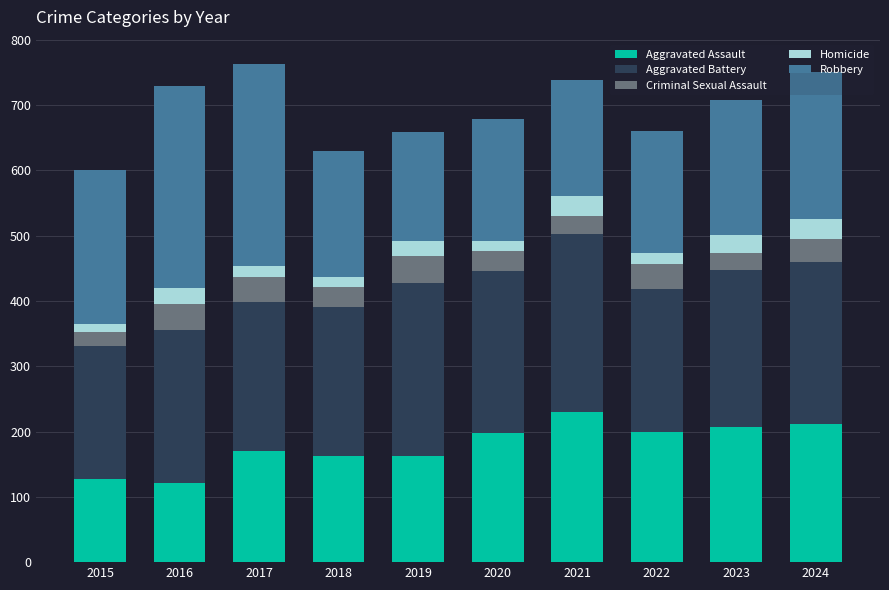

What is the average value of the Aggravated Assault series?

179